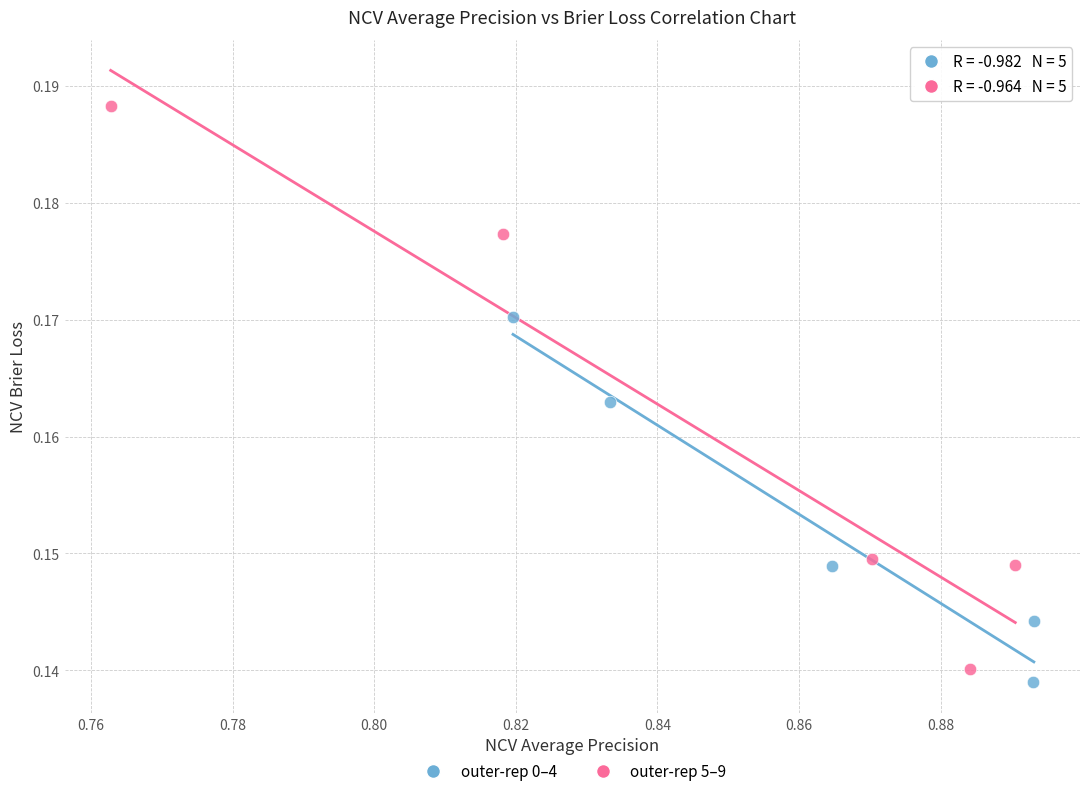

Which series has the widest spread of Y values?

outer-rep 5–9